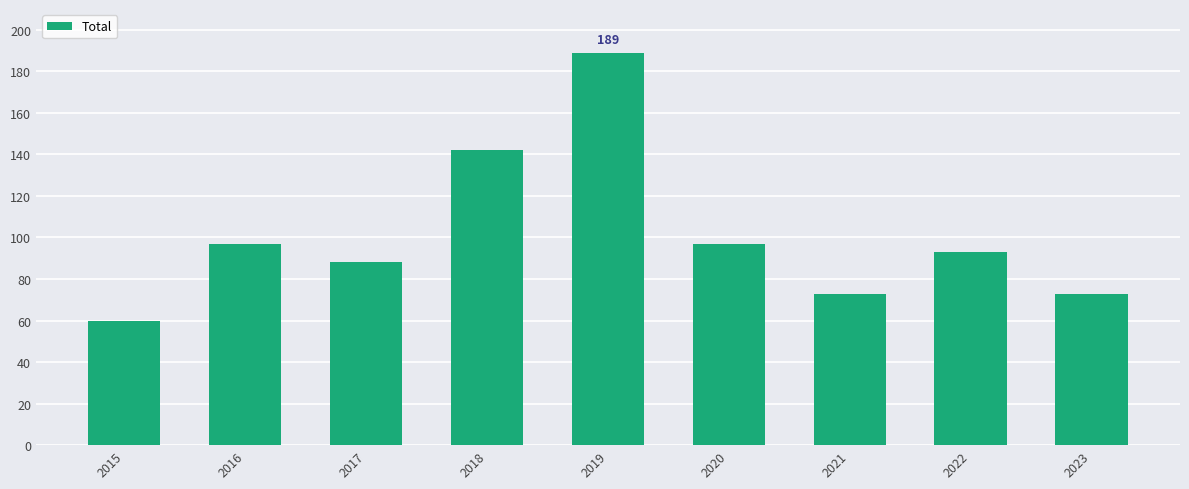

Which has a higher value, 2015 or 2020?

2020